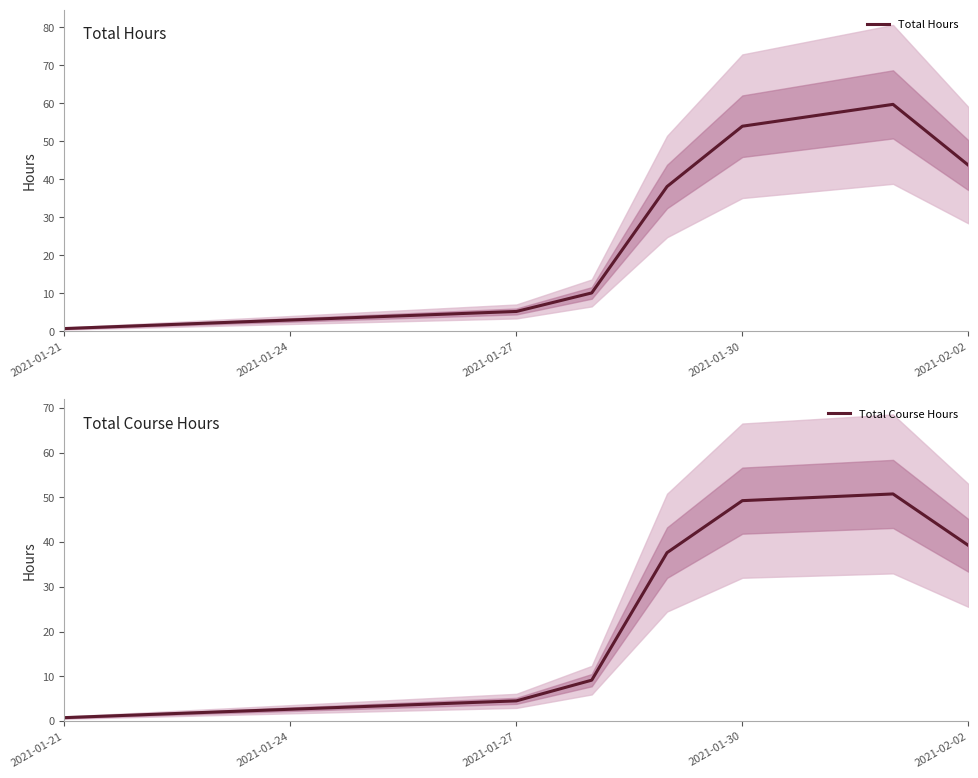

What is the highest value of the Total Hours series?

59.8